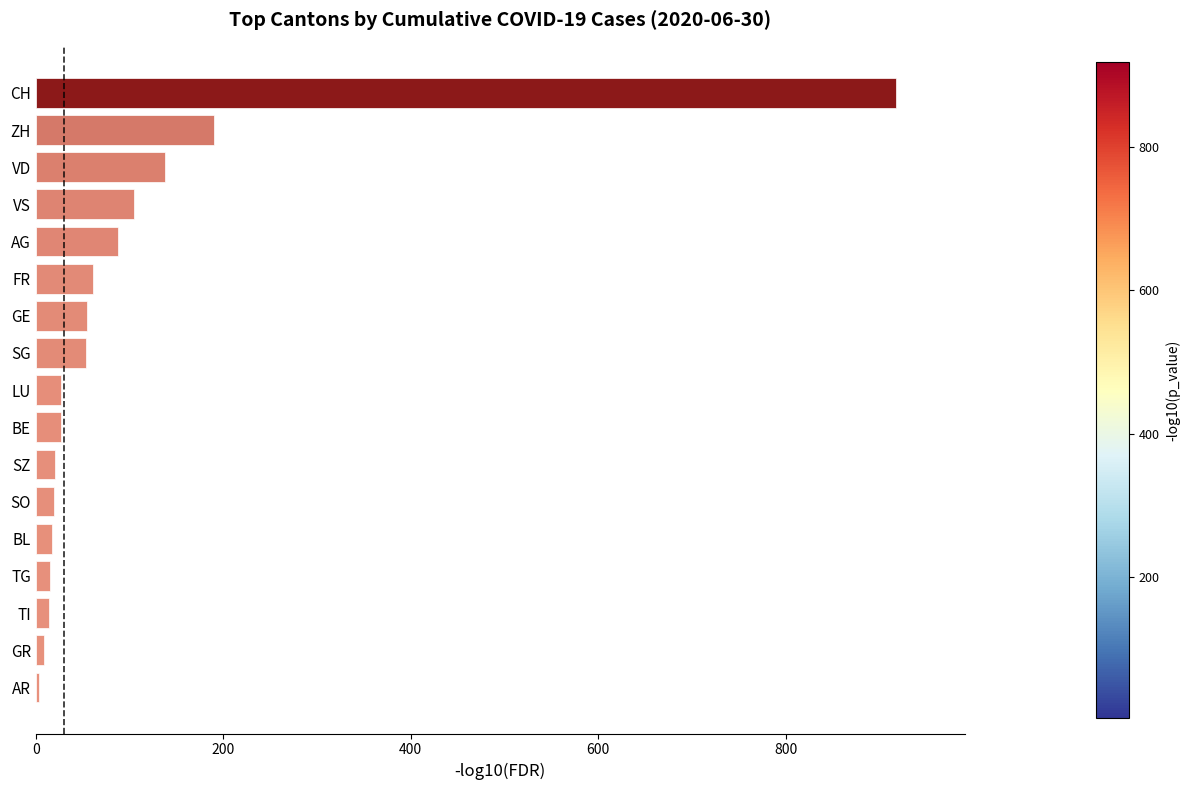

What is the label of the 17th bar from the bottom?

CH